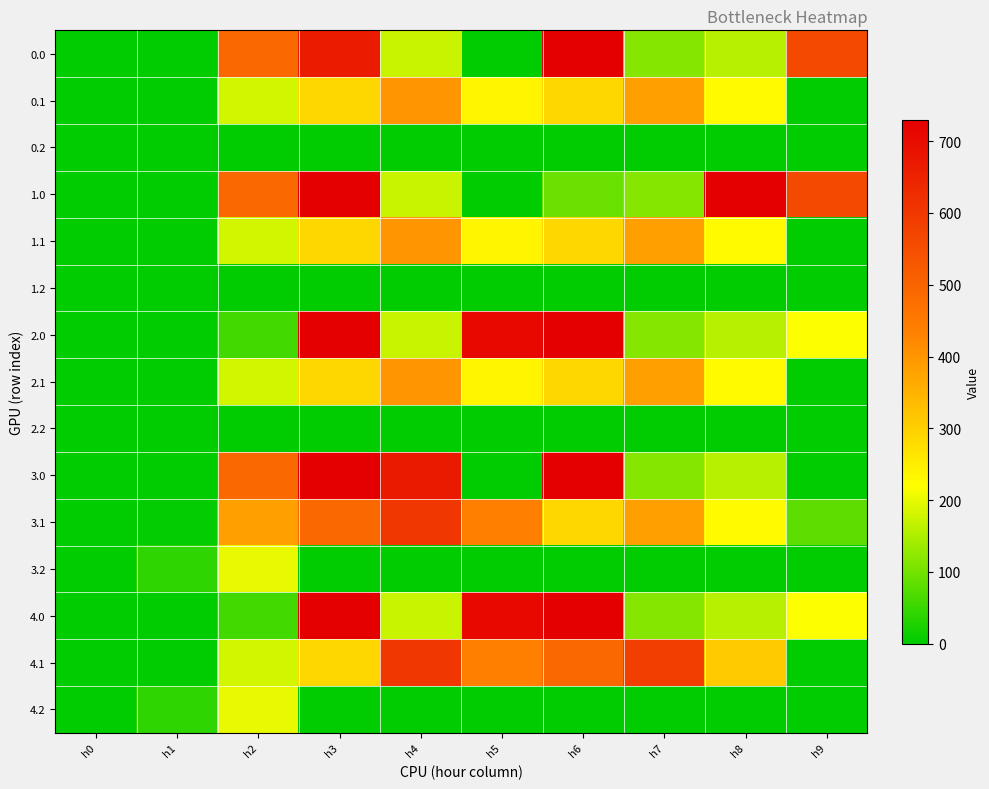

Count the number of data series in this chart.

15